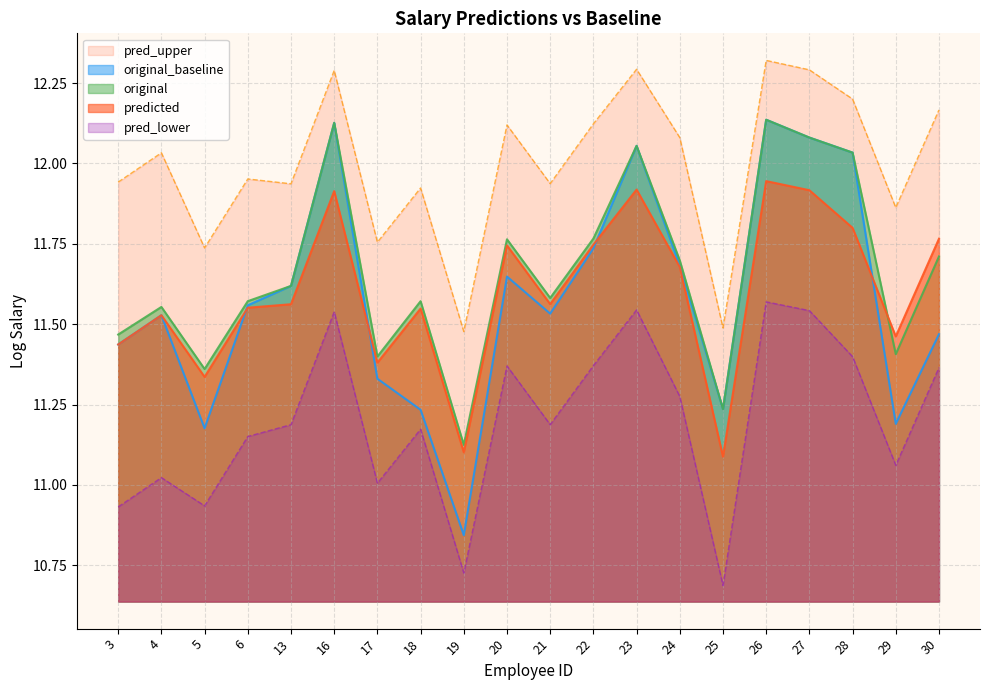

How many lines are shown in the chart?

5